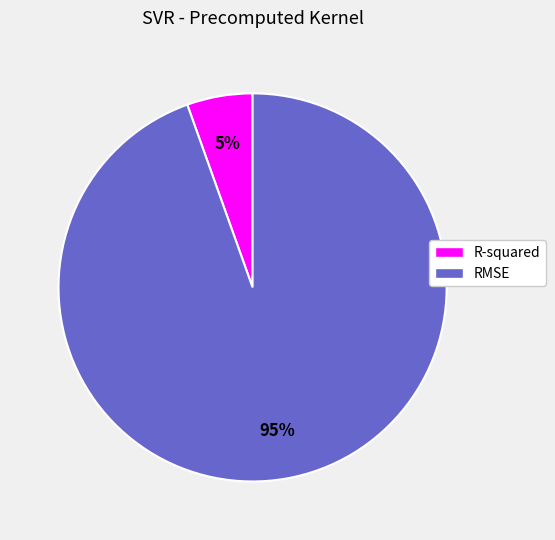

Is it true that R-squared is 18% of the pie?

False